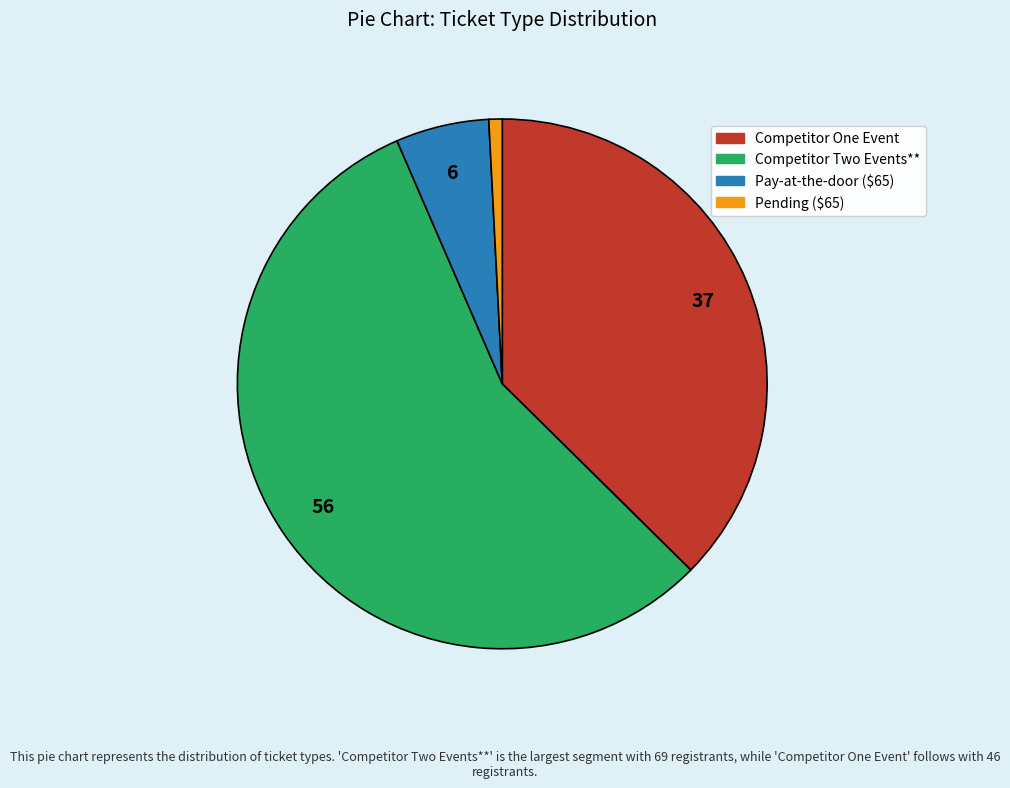

Combined, do Competitor Two Events** and Pending ($65) account for over 50%?

Yes